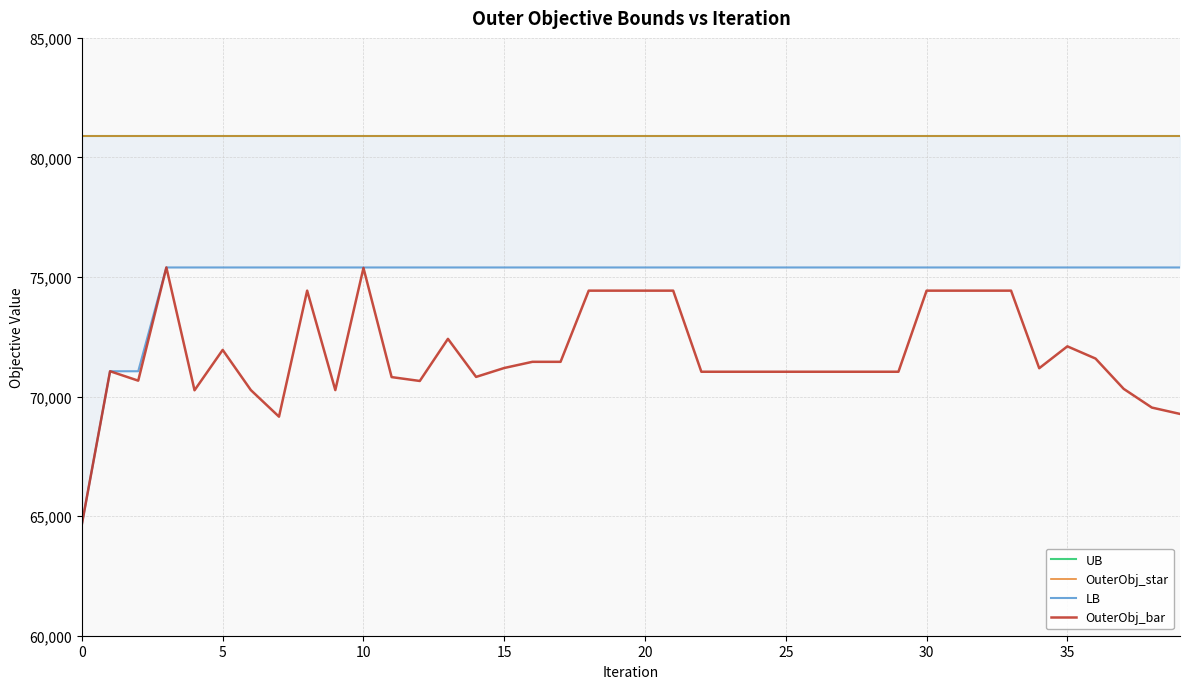

True or false: UB and OuterObj_star cross at least once.

False